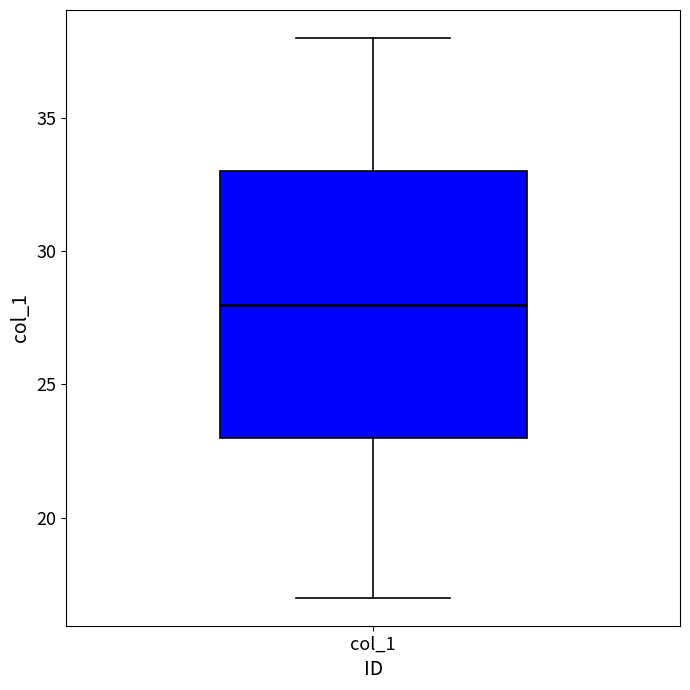

Transcribe this box plot: give where the median line is, the range the box spans, and where the two whiskers end, as read against the y-axis. The values are not printed on the chart, so give them approximately, as read against the axis.

median 28, box 23 to 33, whiskers 17 to 38